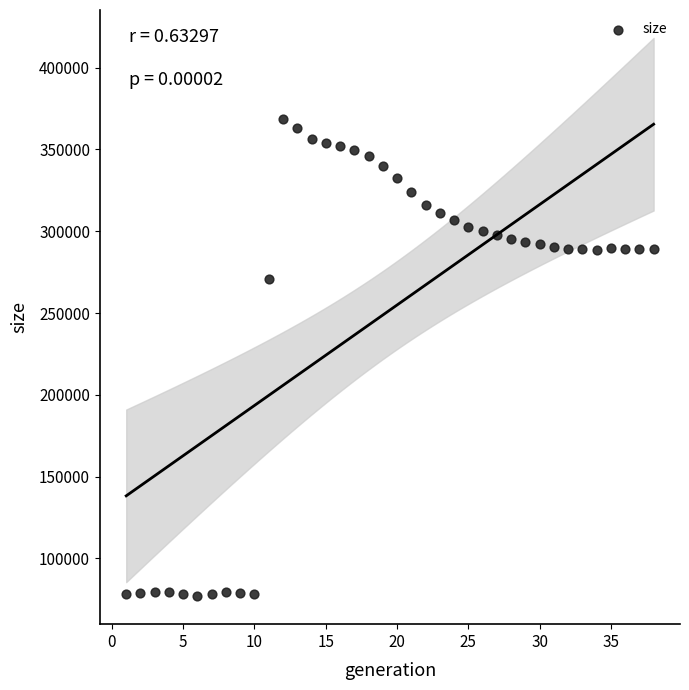

What Y value in the scatter plot is closest to 222846?

271057